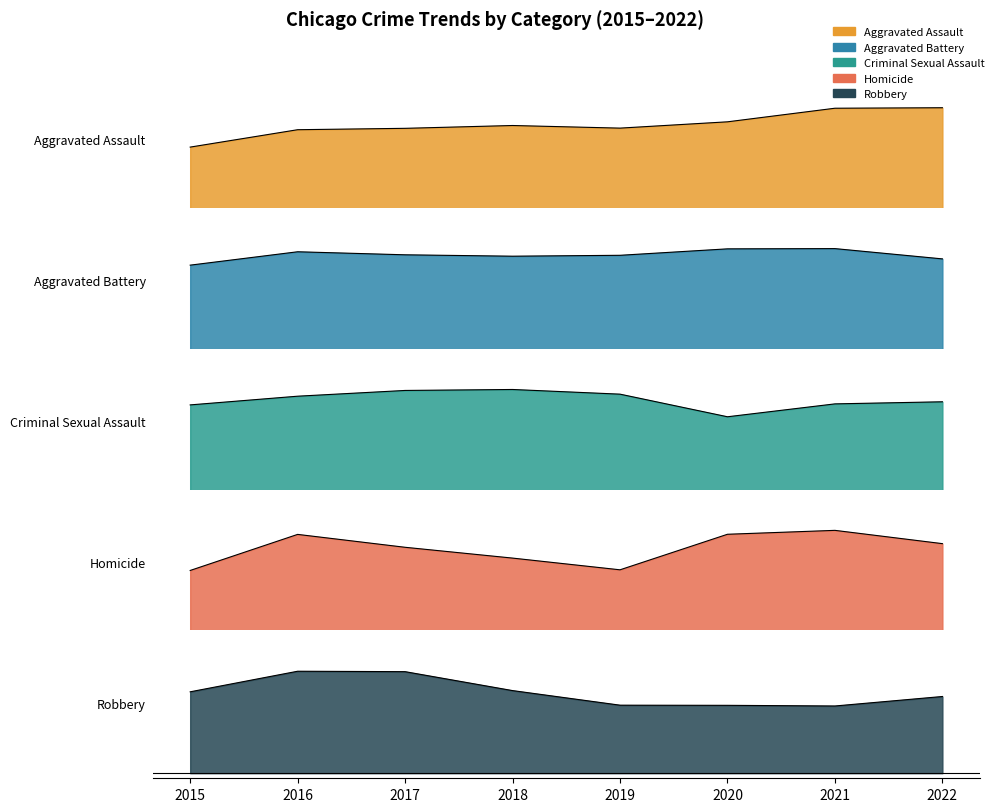

True or false: Aggravated Battery and Homicide intersect in this chart.

False